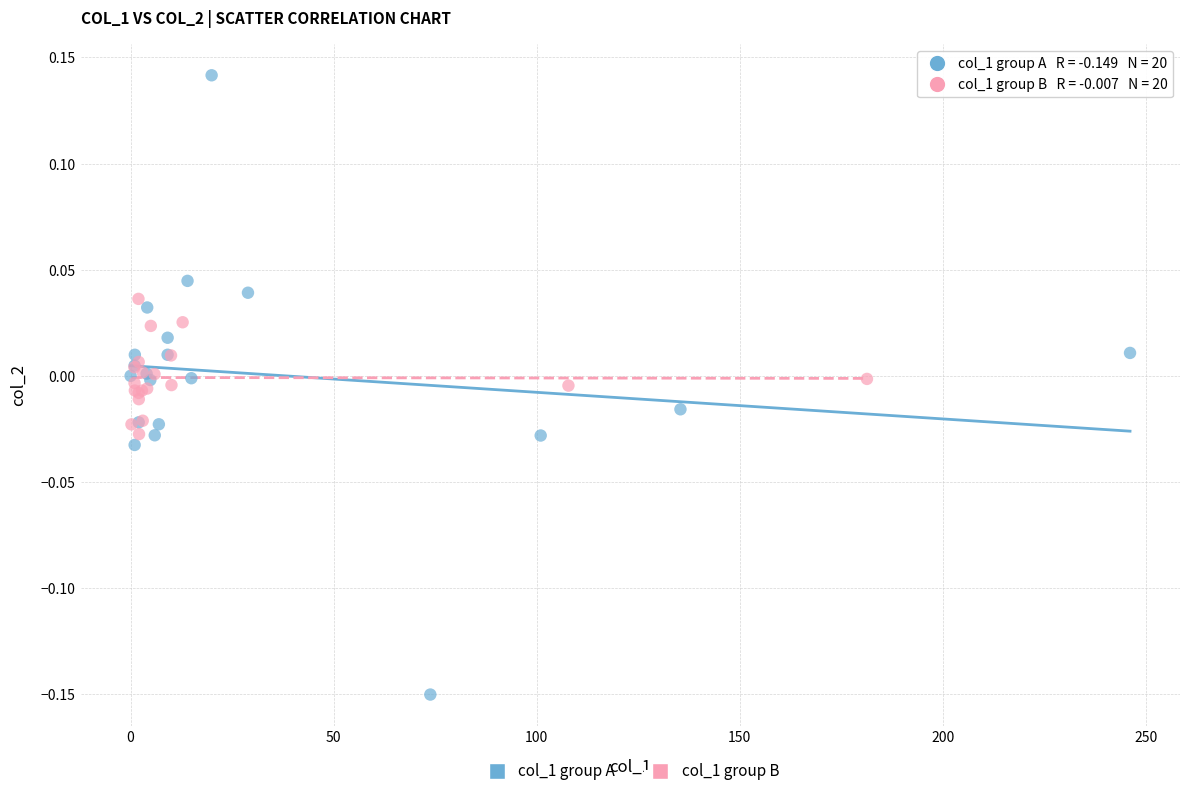

Which series contains the highest Y value?

col_1 group A